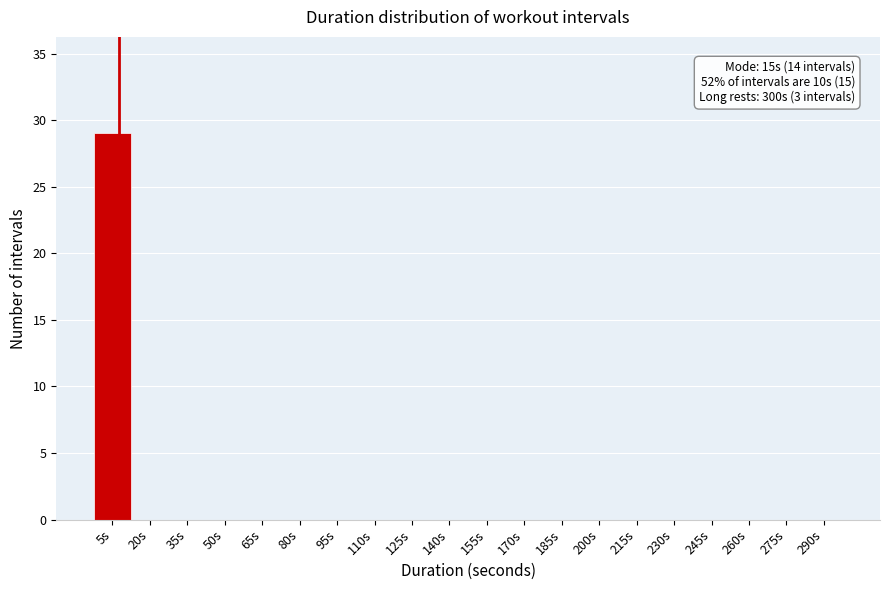

Reading left to right, extract all data points from this chart.

5s=29	20s=0	35s=0	50s=0	65s=0	80s=0	95s=0	110s=0	125s=0	140s=0	155s=0	170s=0	185s=0	200s=0	215s=0	230s=0	245s=0	260s=0	275s=0	290s=0